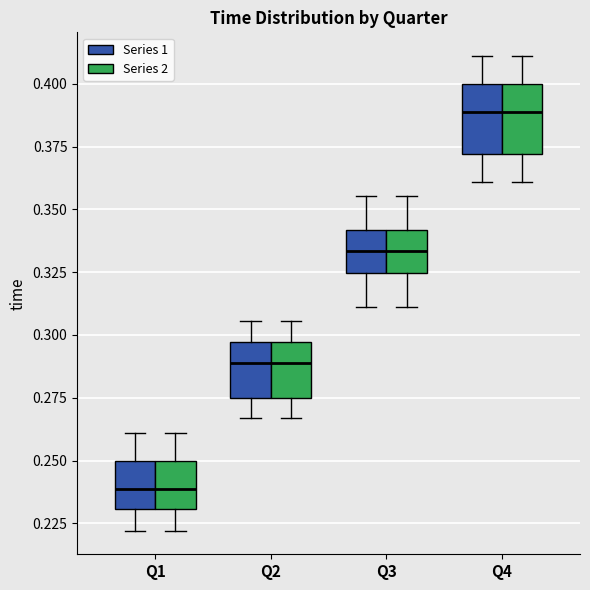

Reading left to right, read every box against the y-axis: the position of its median line, the range the box covers, and the ends of its whiskers. The values are not printed on the chart, so give them approximately, as read against the axis.

Q1 (Series 1): median 0.240, box 0.230 to 0.250, whiskers 0.220 to 0.260
Q1 (Series 2): median 0.240, box 0.230 to 0.250, whiskers 0.220 to 0.260
Q2 (Series 1): median 0.290, box 0.275 to 0.295, whiskers 0.265 to 0.305
Q2 (Series 2): median 0.290, box 0.275 to 0.295, whiskers 0.265 to 0.305
Q3 (Series 1): median 0.335, box 0.325 to 0.340, whiskers 0.310 to 0.355
Q3 (Series 2): median 0.335, box 0.325 to 0.340, whiskers 0.310 to 0.355
Q4 (Series 1): median 0.390, box 0.370 to 0.400, whiskers 0.360 to 0.410
Q4 (Series 2): median 0.390, box 0.370 to 0.400, whiskers 0.360 to 0.410